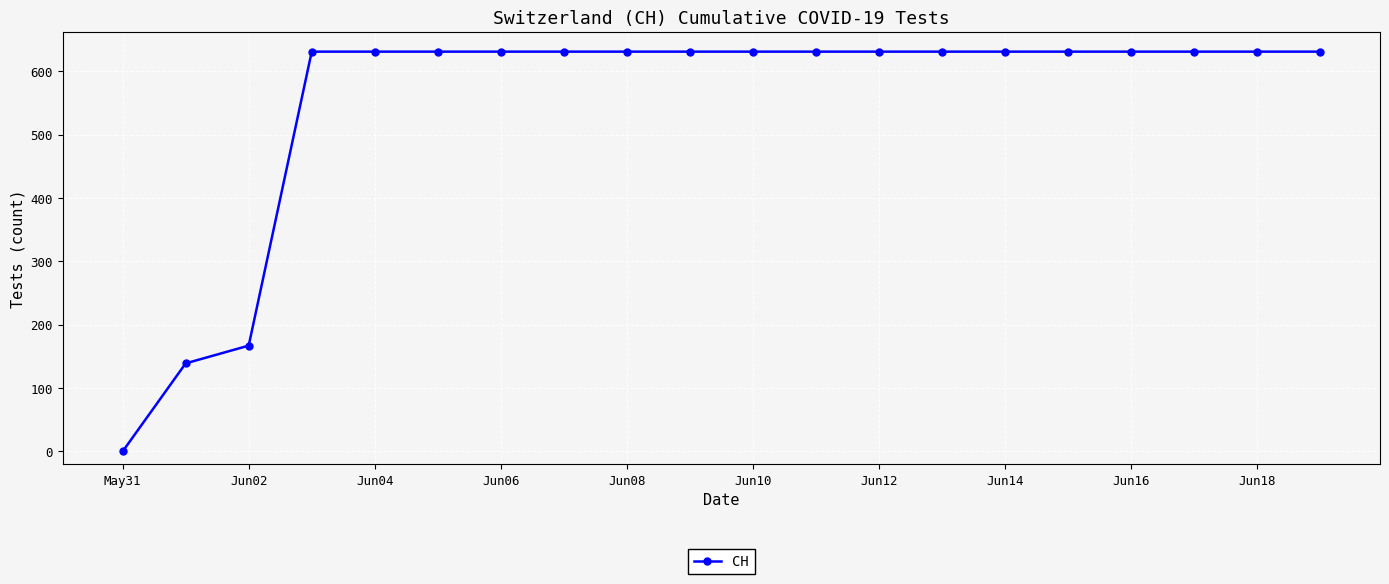

What is the difference between the maximum and second lowest values?

492